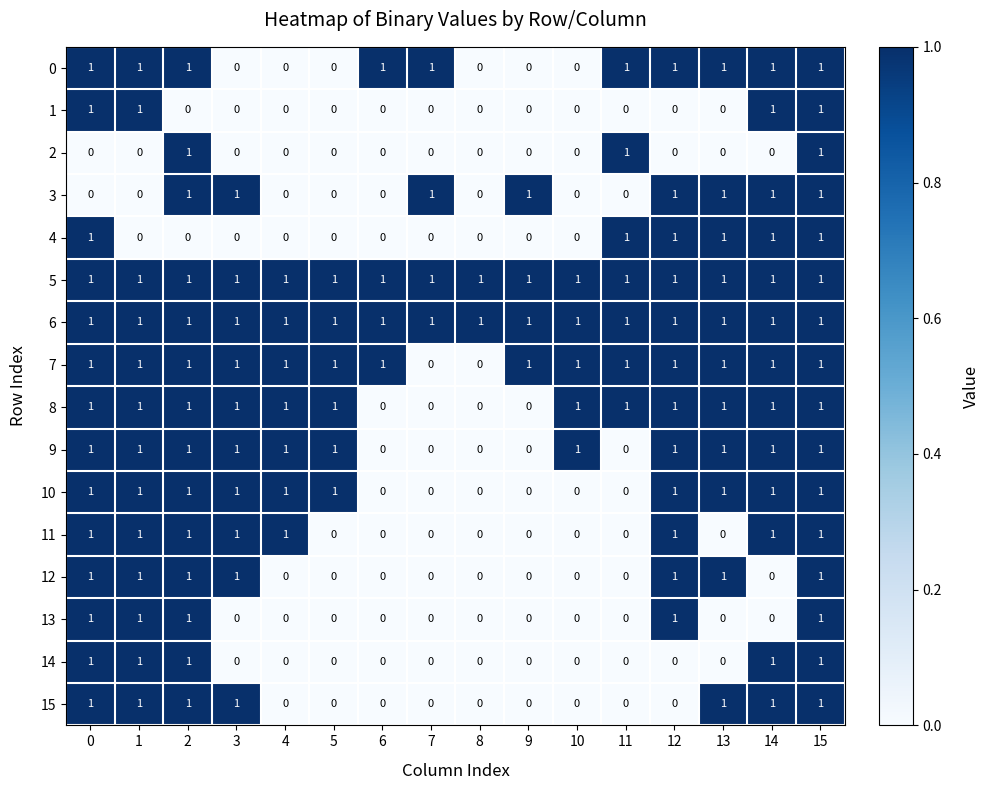

At which category is the sum across all series the highest?

15